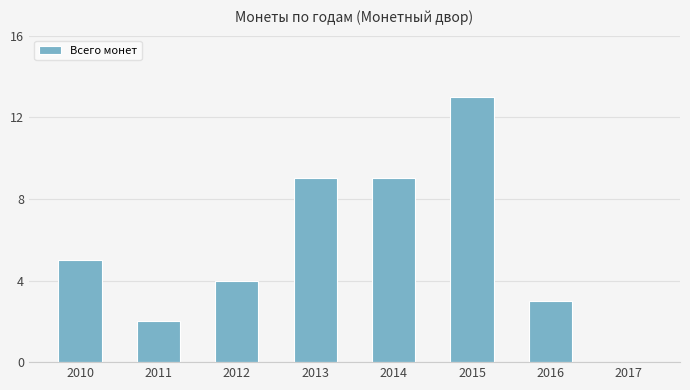

Approximately how many times larger is the value at 2011 compared to 2014?

0.2